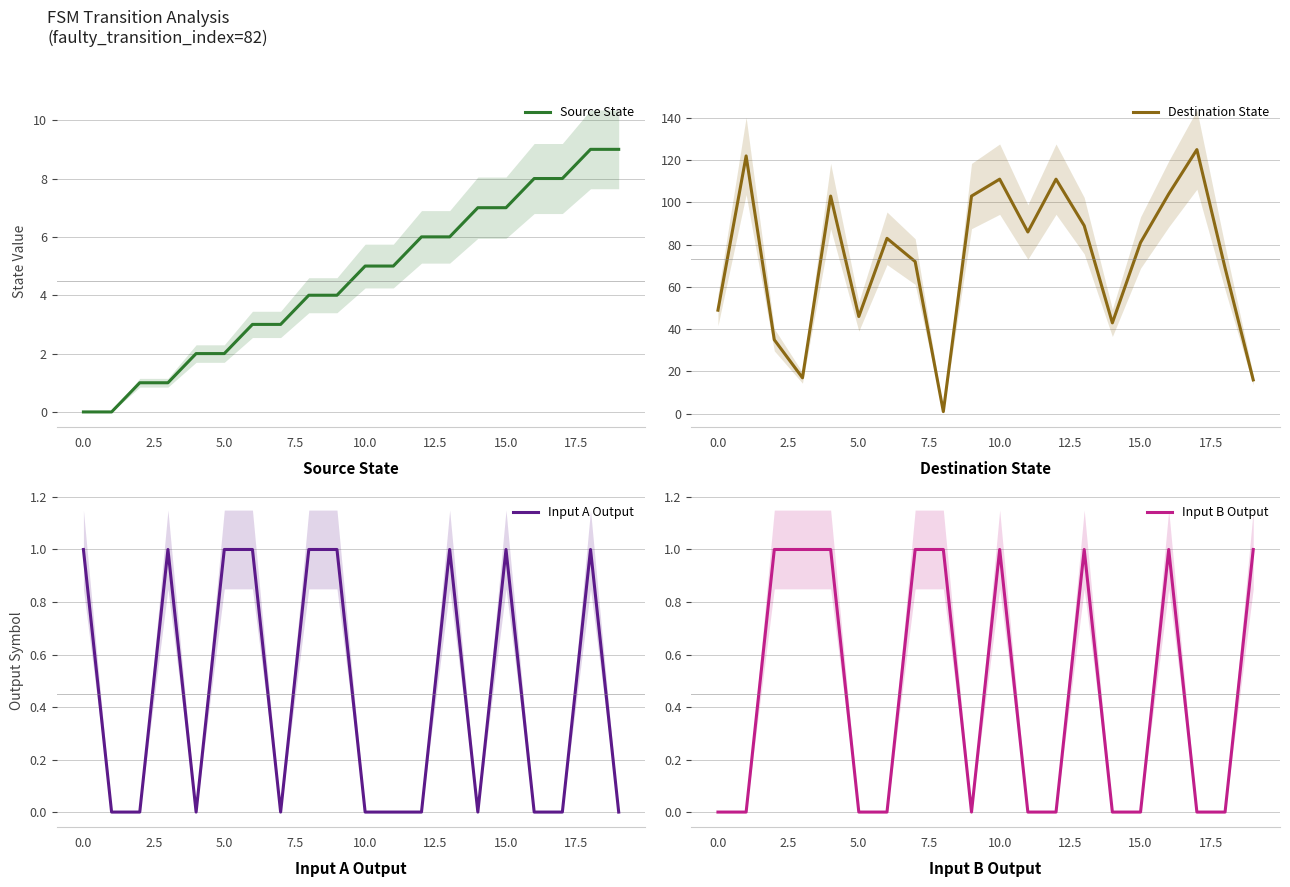

The Source State series shows 0 at 0.0. True or false?

True